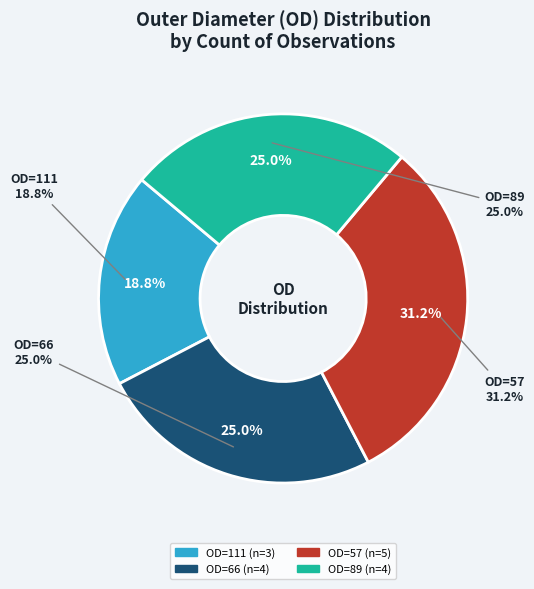

To the nearest percent, what percentage of the pie is 111?

19%